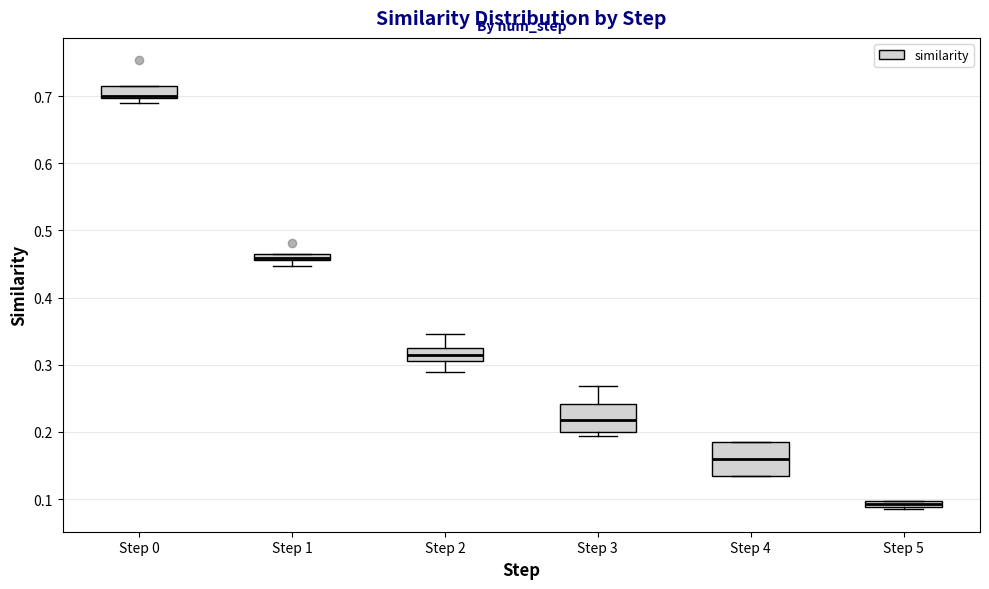

Which box has the highest median line?

Step 0